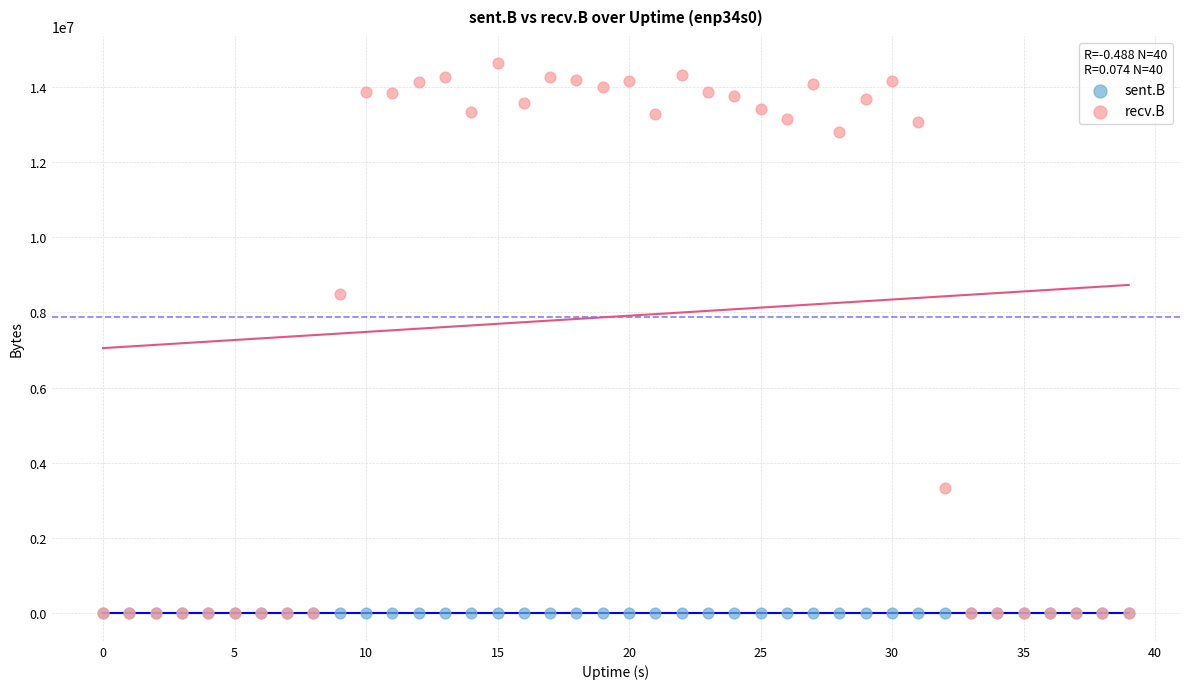

In the recv.B series, what Y value is closest to 7311307?

8498876